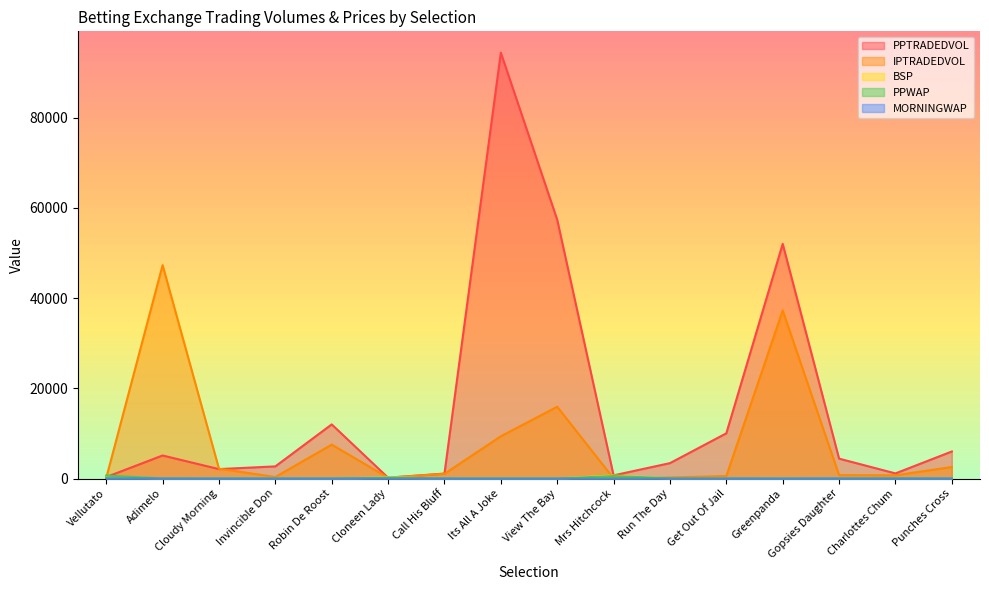

What is the value of the PPWAP point at the 11th from the left?

57.1